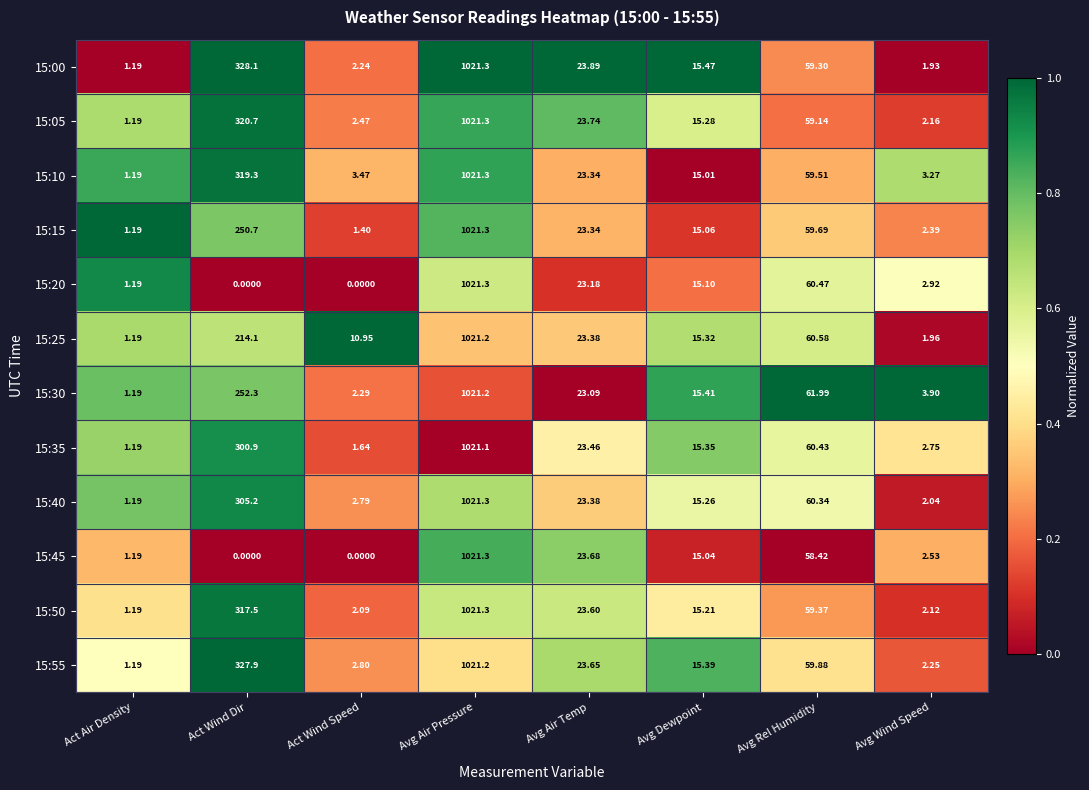

At which category does the chart reach its peak across all series?

Avg Air Pressure